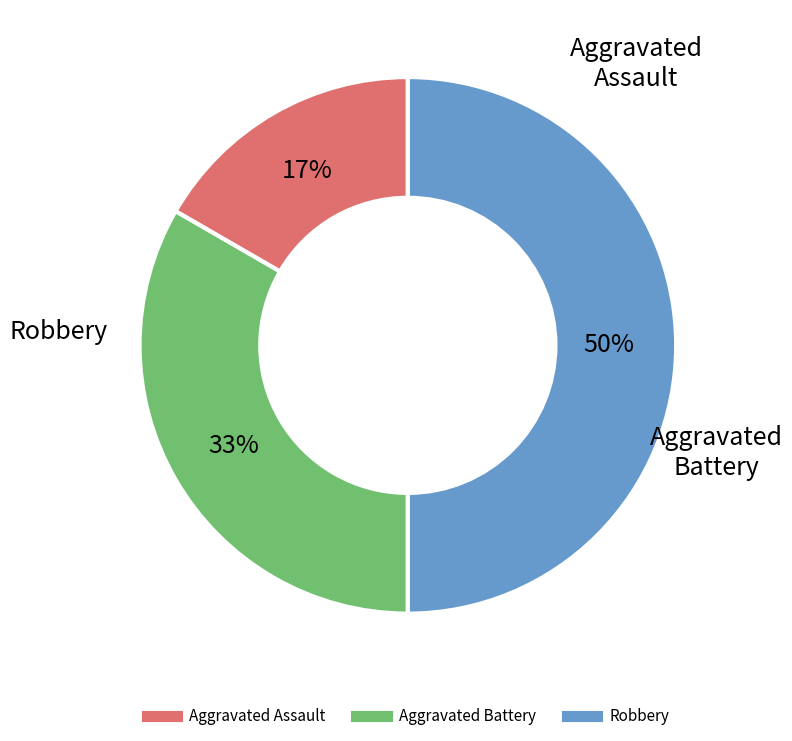

Is Aggravated Assault the majority of the pie?

No